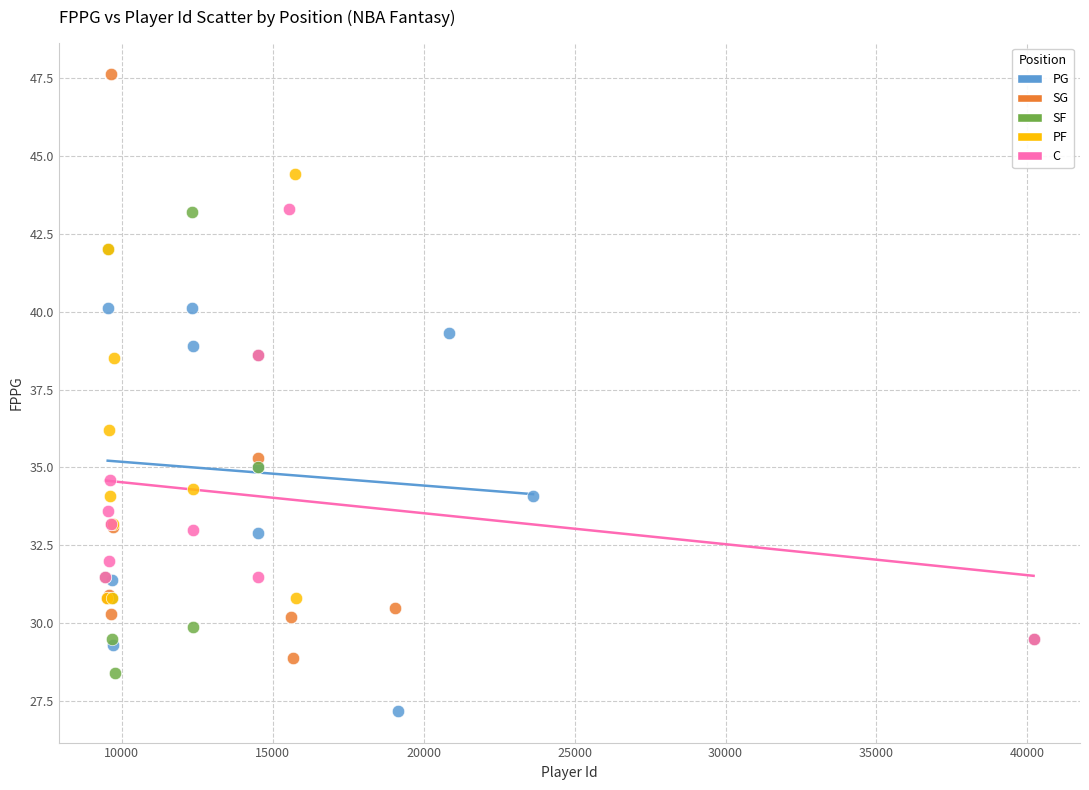

What are all the series names shown in the legend?

PG, SG, SF, PF, C